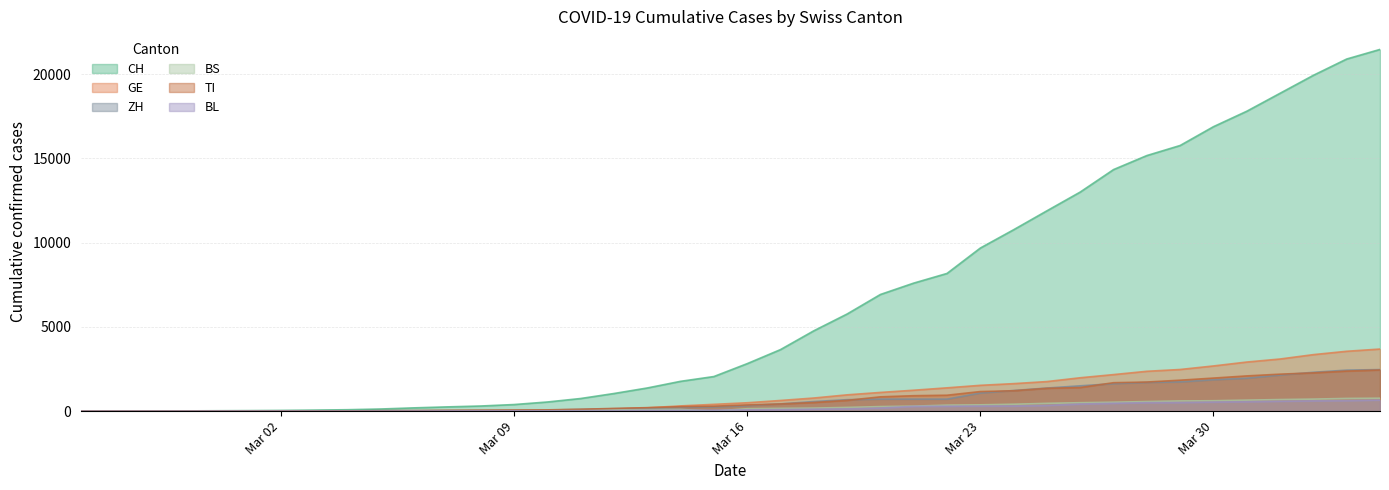

True or false: CH has more than 2 interior local peaks.

False